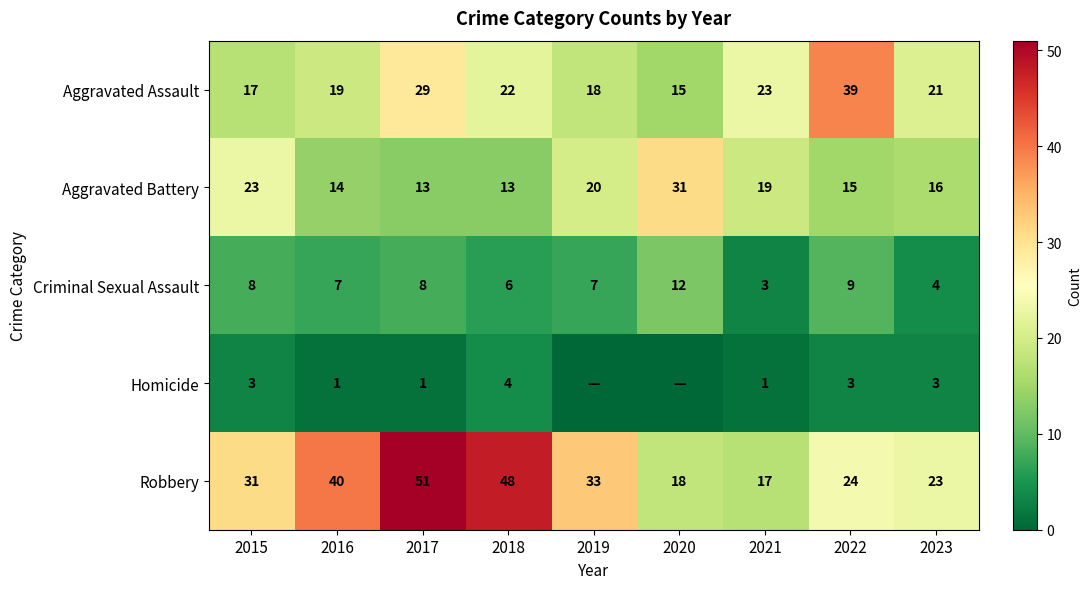

At 2016, list the series in order from smallest to largest.

Homicide, Criminal Sexual Assault, Aggravated Battery, Aggravated Assault, Robbery